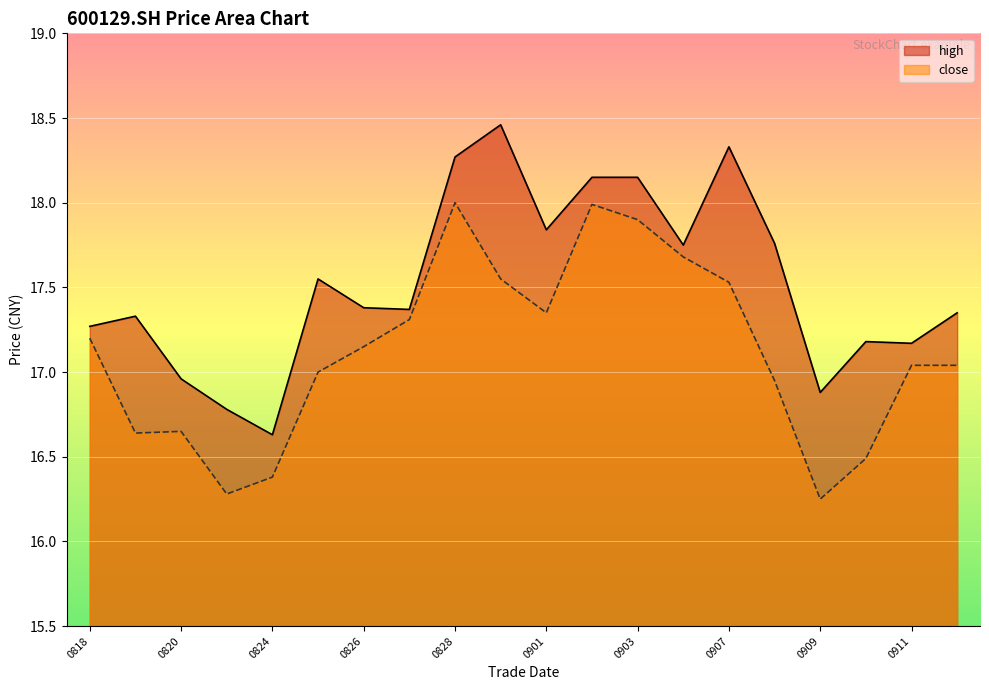

What is the value of the high point at the 19th from the left?

17.2